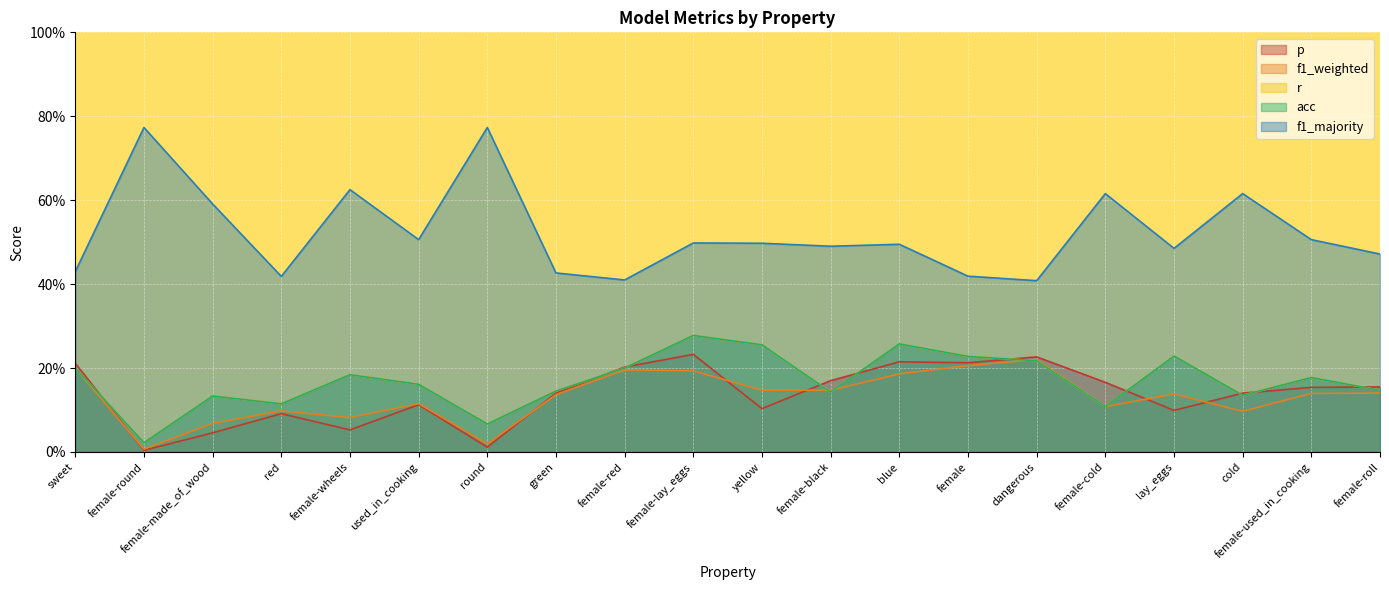

List the series in order of their peak value, highest first.

f1_majority, r, acc, p, f1_weighted